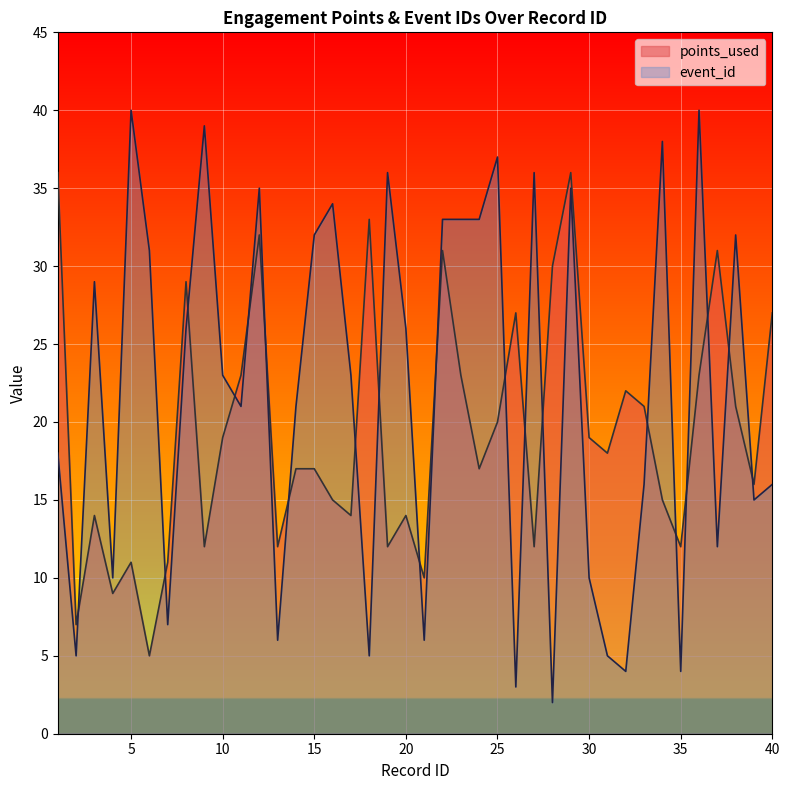

What is the smallest value displayed?

2